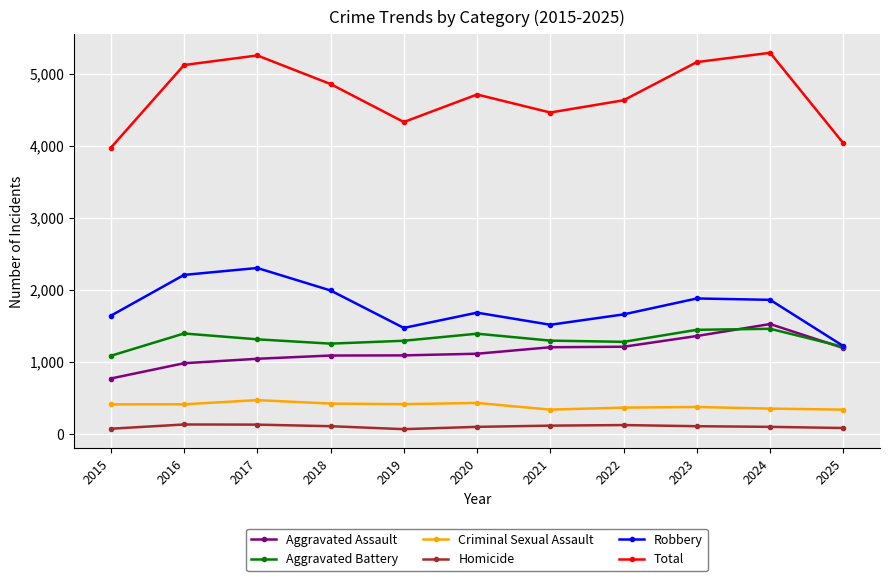

Rank the series at 2023 from highest to lowest value.

Total, Robbery, Aggravated Battery, Aggravated Assault, Criminal Sexual Assault, Homicide